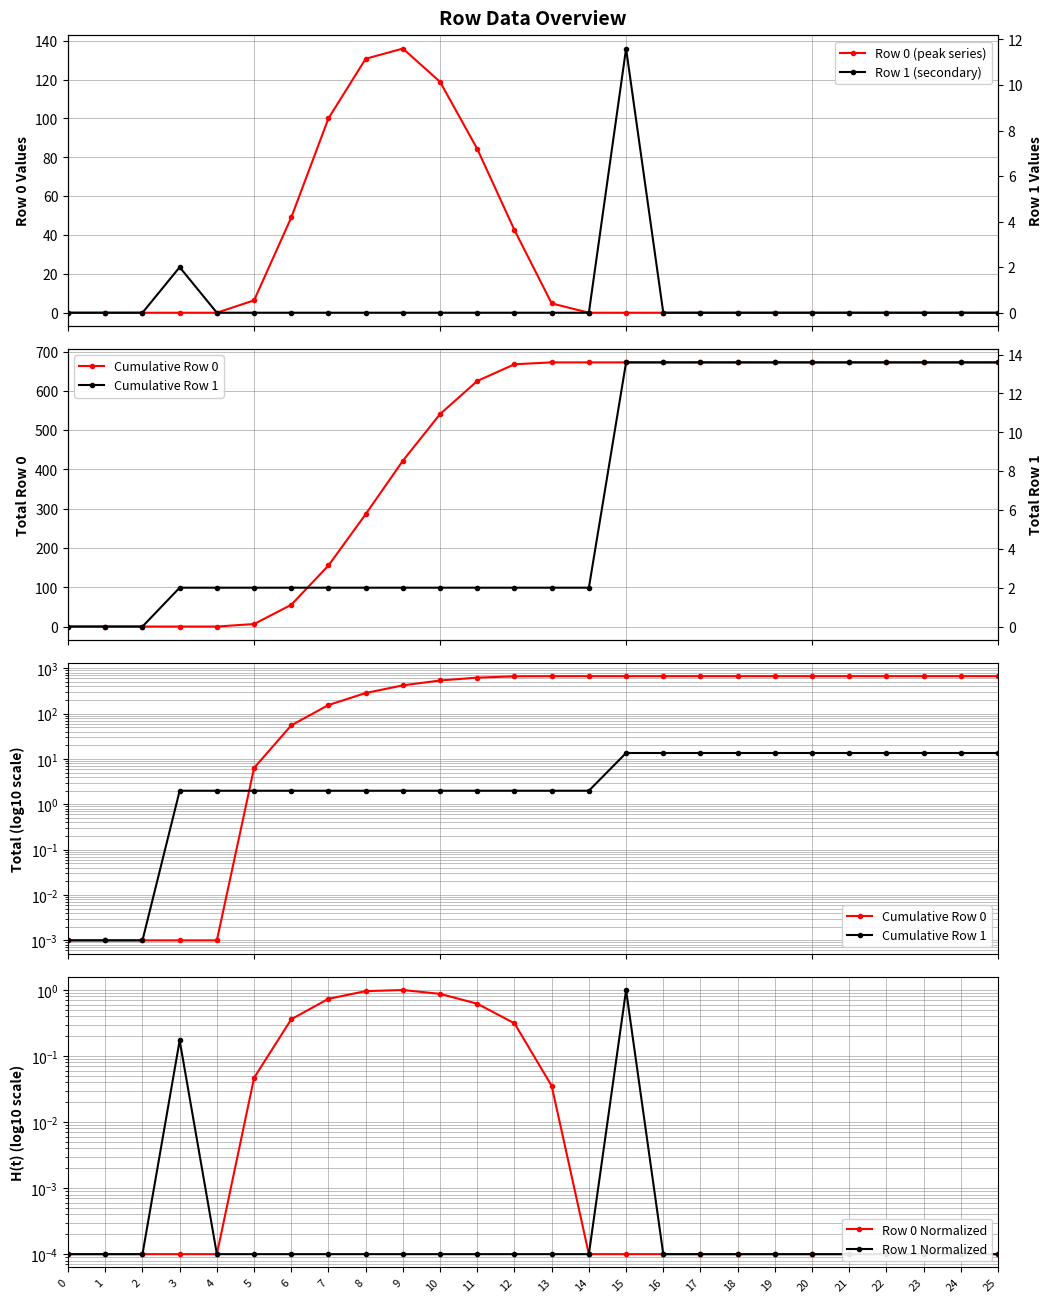

What is the maximum value shown in the chart?

672.8